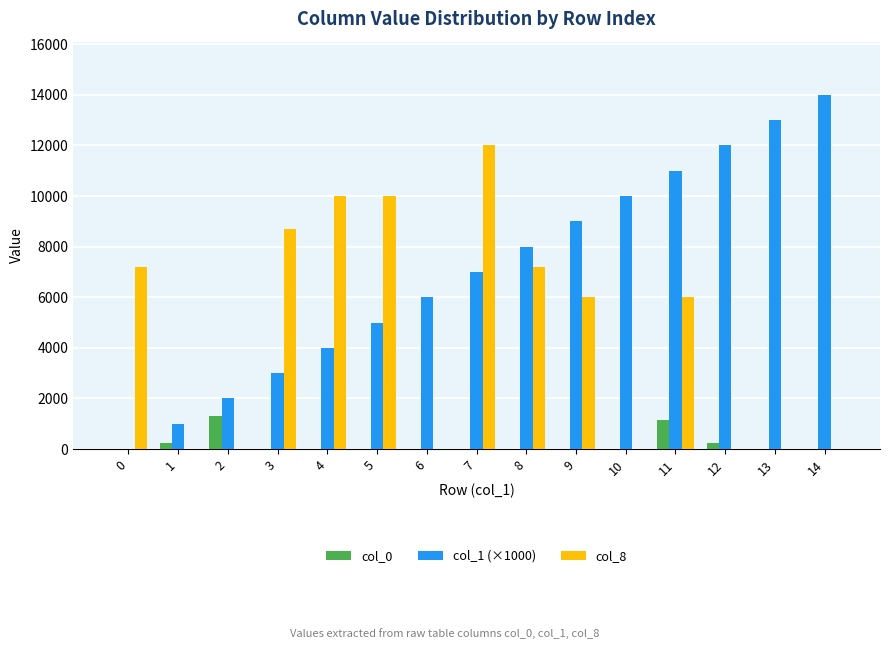

How many groups of bars are there?

15